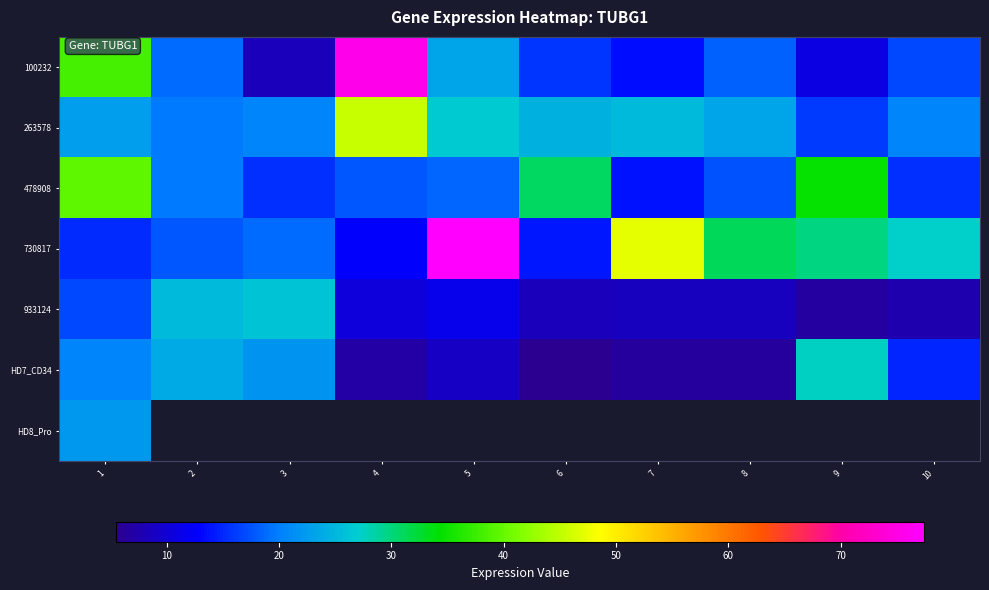

Read the 263578 value at 5.

26.6